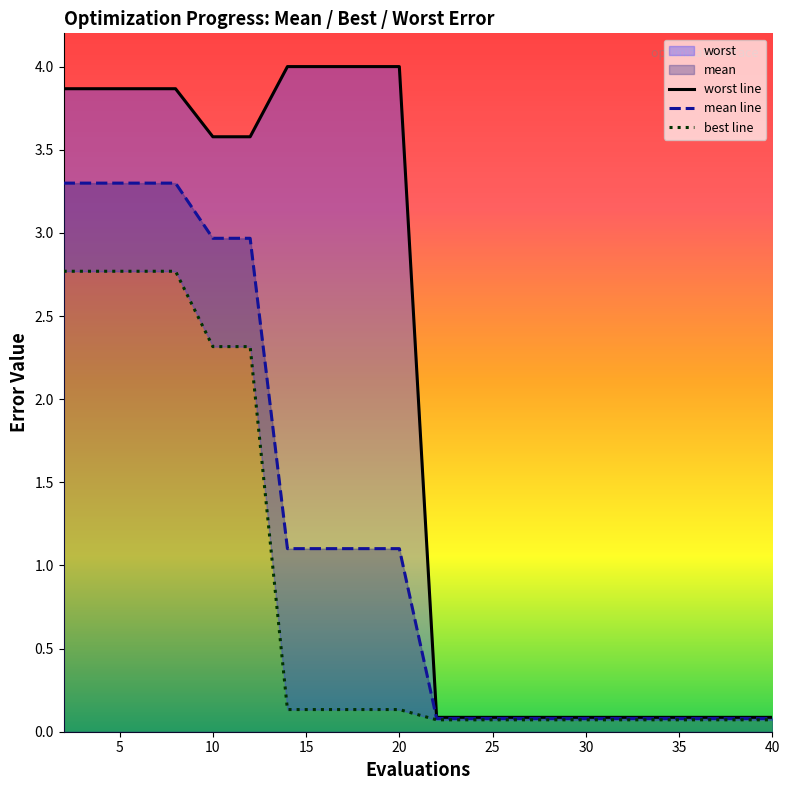

The value of mean line at 10 is 3.9. True or false?

False